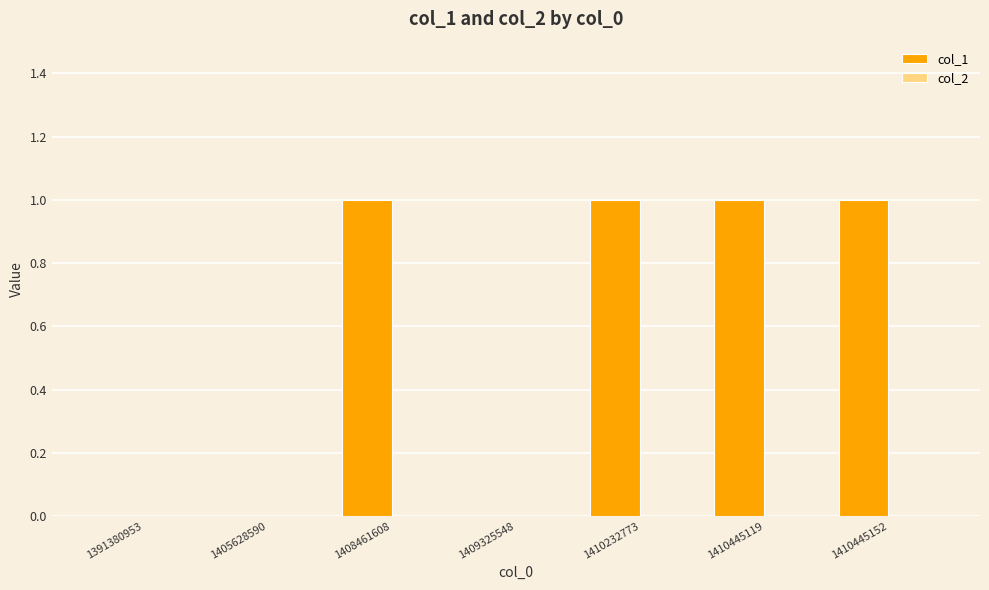

True or false: the data shows 1 at 1408461608.

True